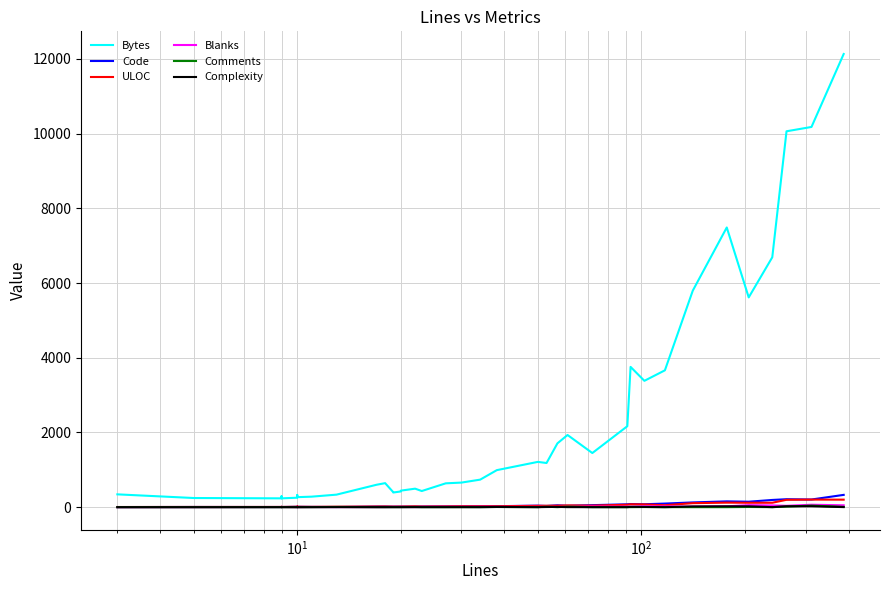

Is the value of Bytes at 18 greater than the value of Code at 31?

Yes